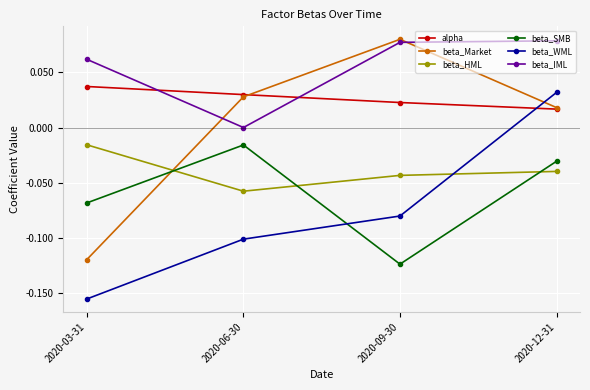

Is the value of beta_SMB at 2020-09-30 greater than the value of beta_HML at 2020-09-30?

No